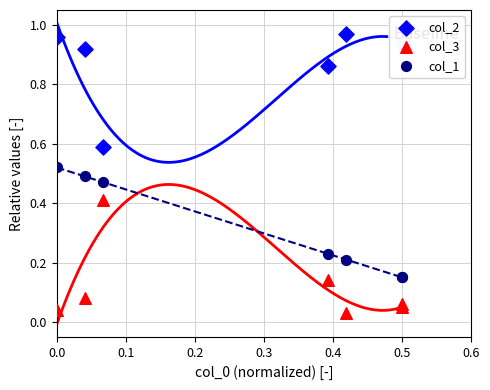

Which series reaches the minimum Y coordinate?

col_3